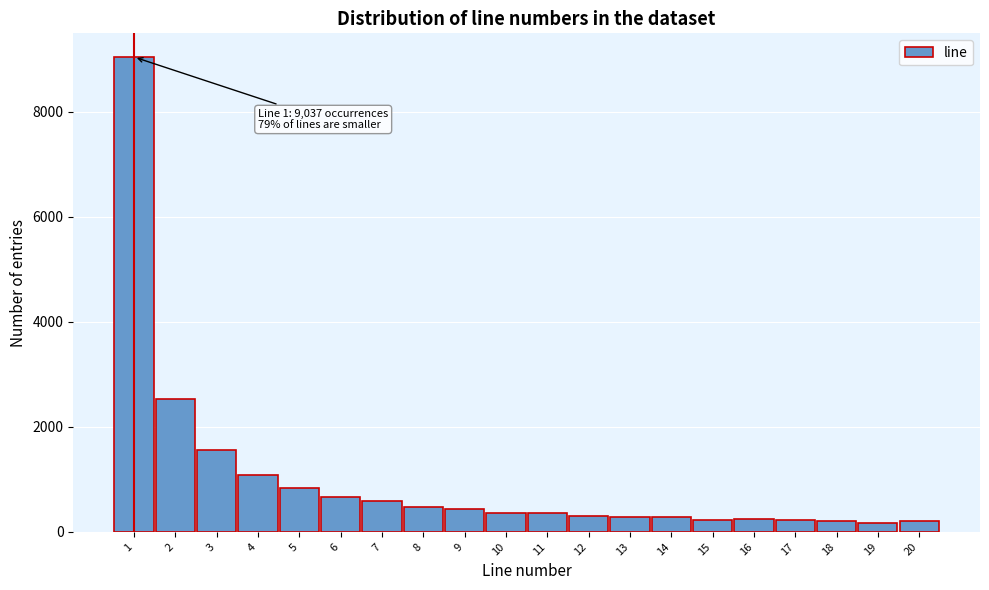

Over which range of the x-axis is the bar tallest?

0.5 to 1.5